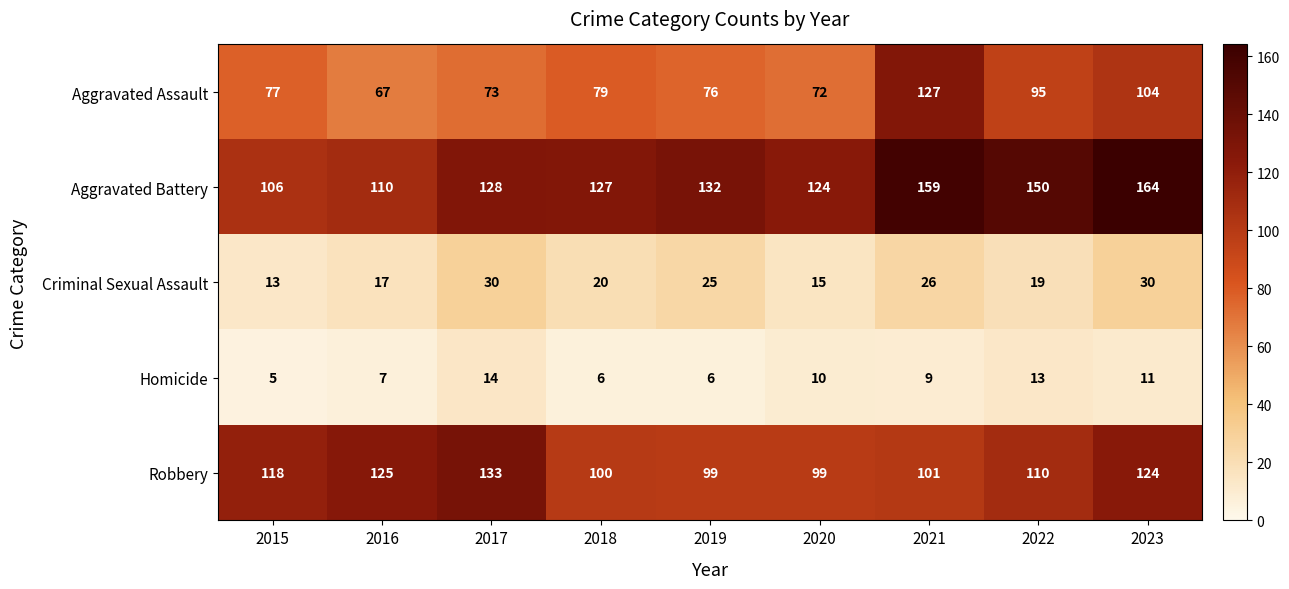

At which label does Robbery first exceed 110?

2015